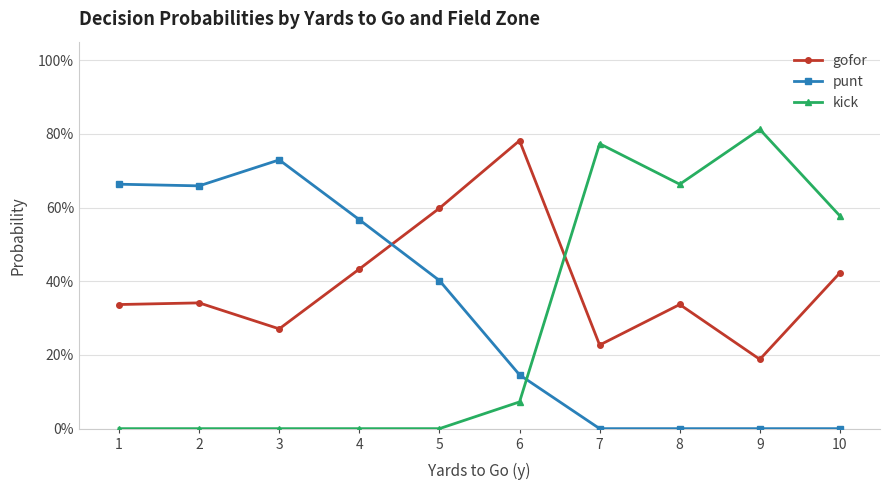

What is the sum of the gofor values at 6 and 3?

1.1